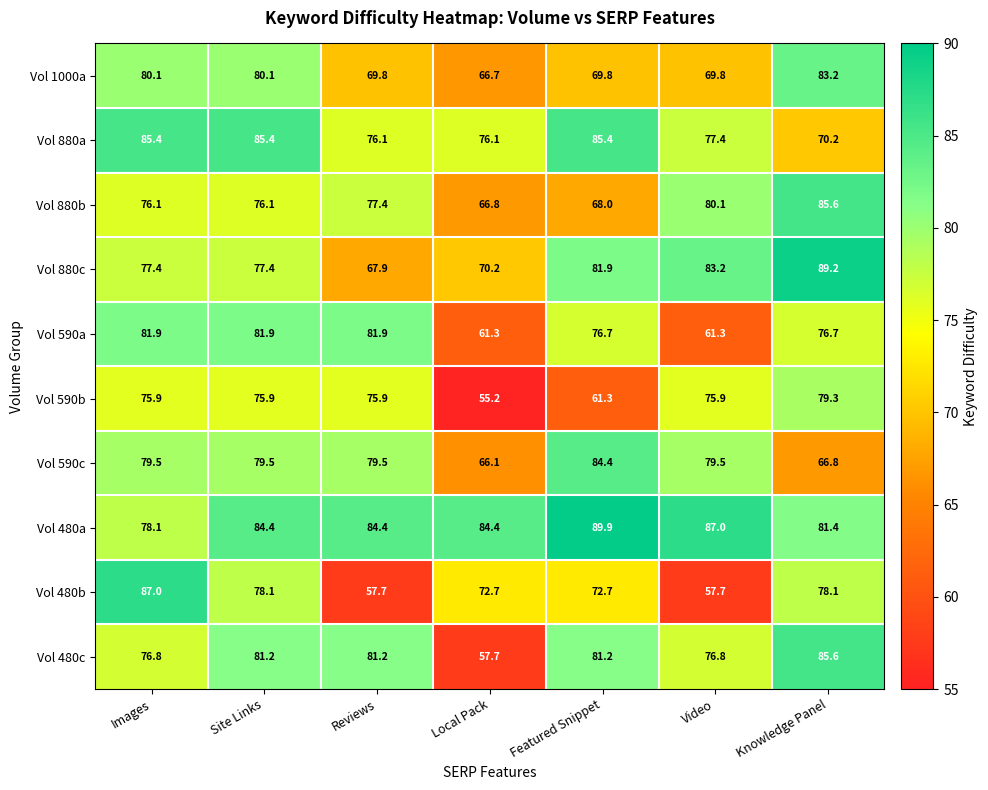

What is the highest value of the Vol 480a series?

89.9